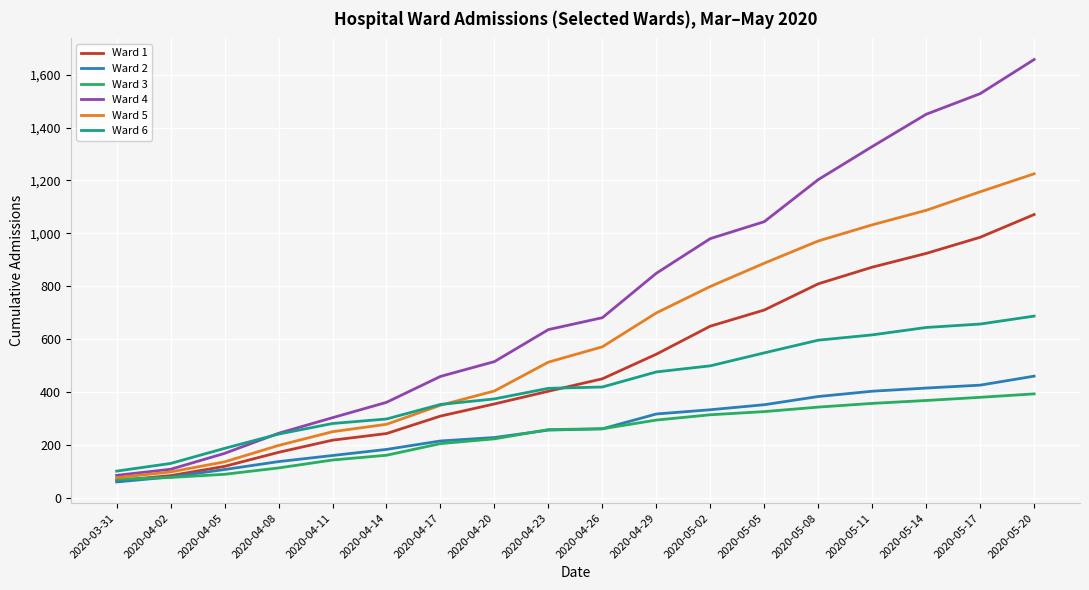

What is the approximate value of Ward 4 at 2020-05-05, to the nearest 50?

1050